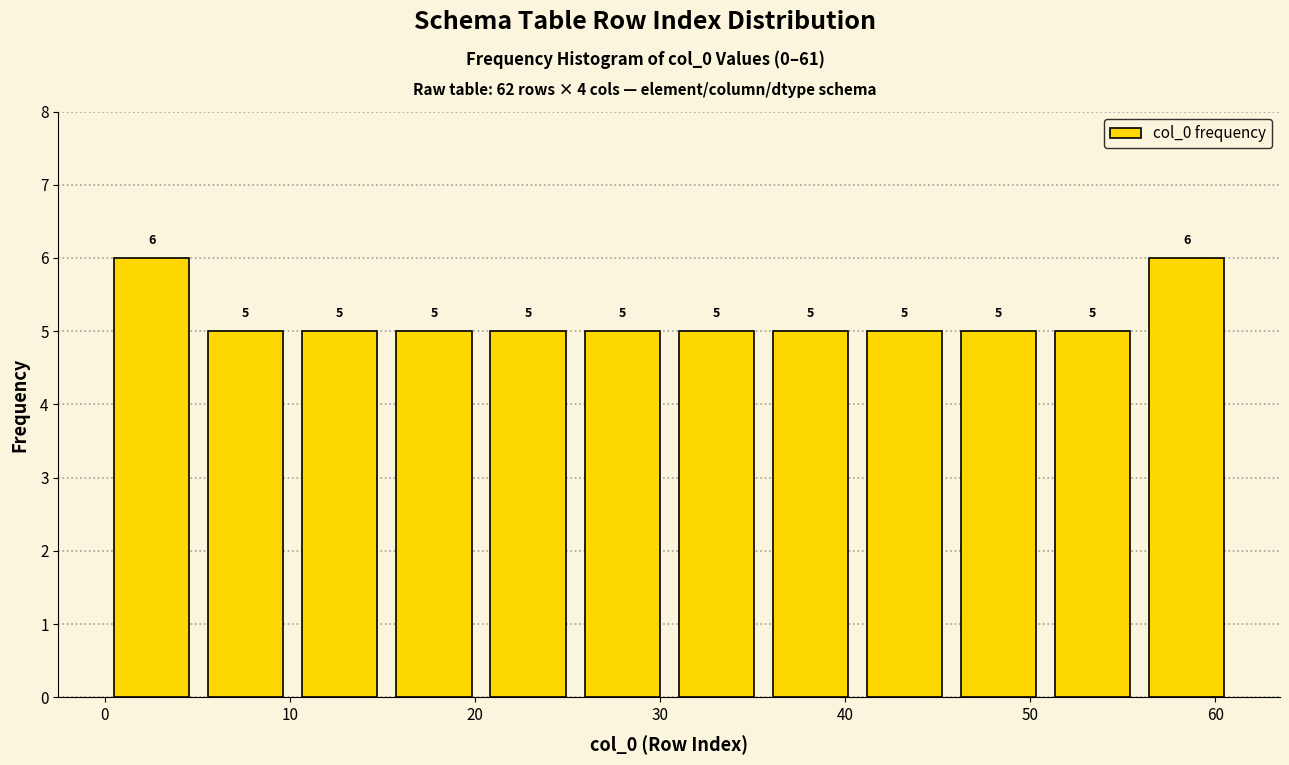

What is the height of the bar covering 20 to 25 on the x-axis? The bar edges are not printed on the chart, so give them approximately, as read against the axis.

5